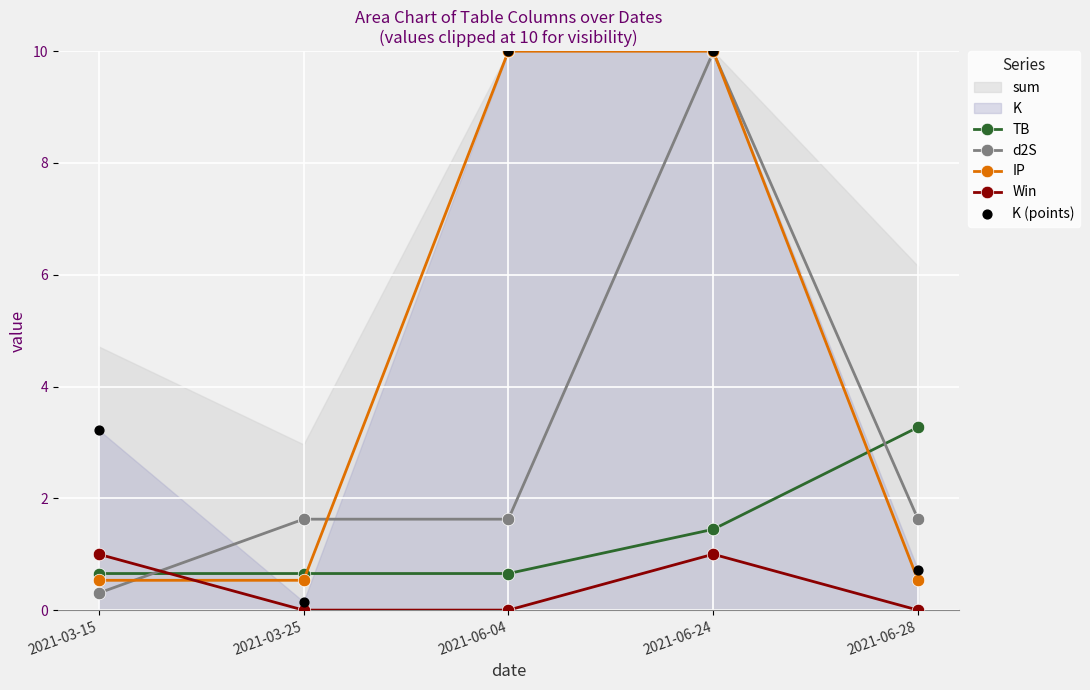

What is the total value across all series at 2021-06-28?

6.2